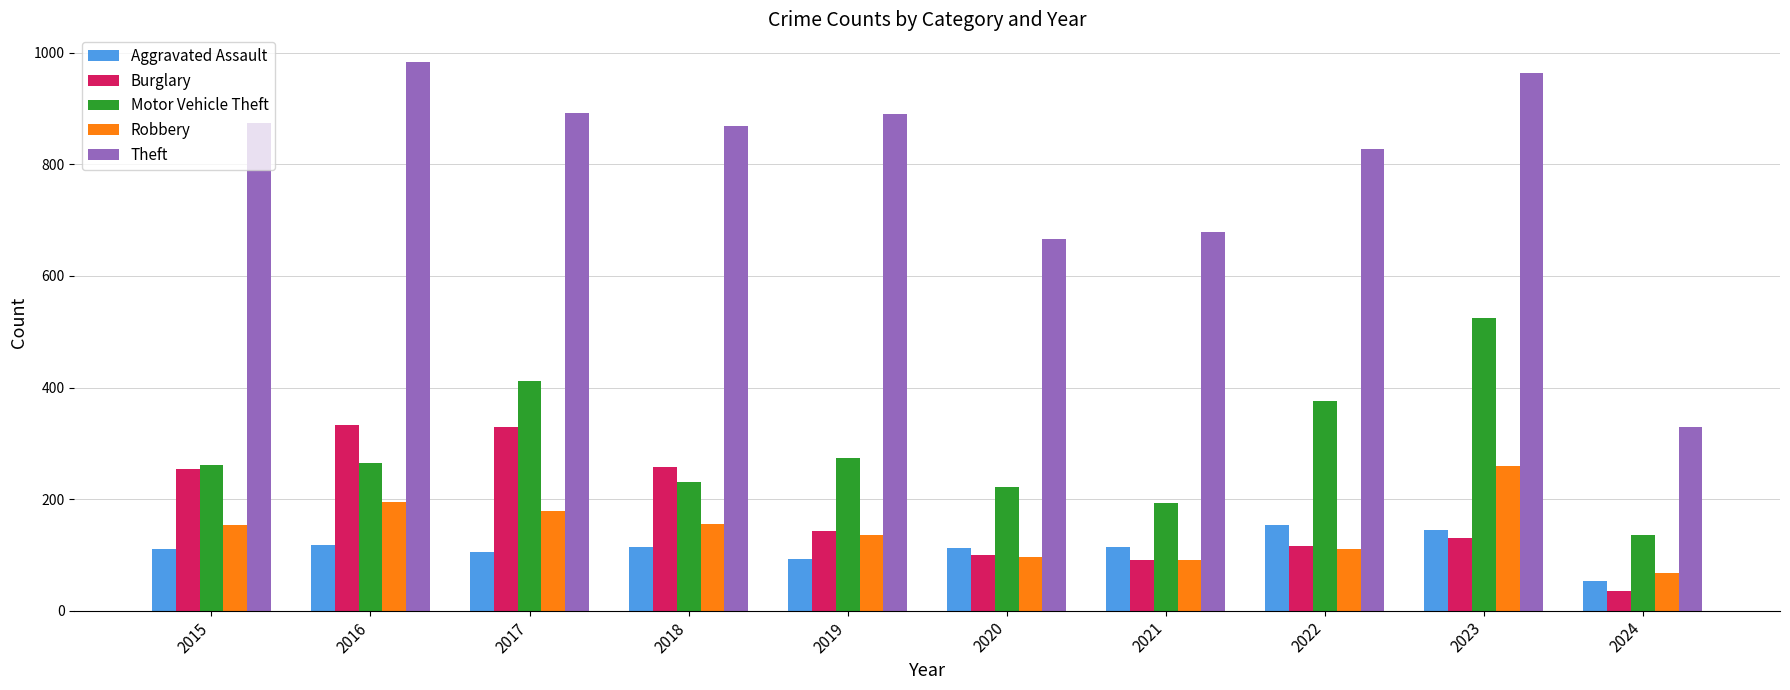

What is the value of the Burglary bar at the 2nd from the left?

333